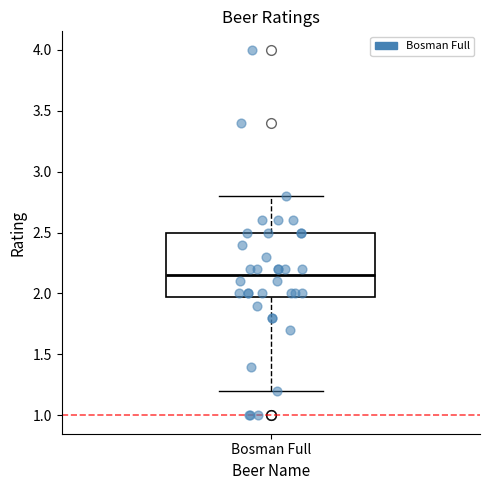

Read this box plot against the y-axis: the position of the median line, the range covered by the box, and the ends of both whiskers. The values are not printed on the chart, so give them approximately, as read against the axis.

median 2.15, box 2.00 to 2.50, whiskers 1.20 to 2.80